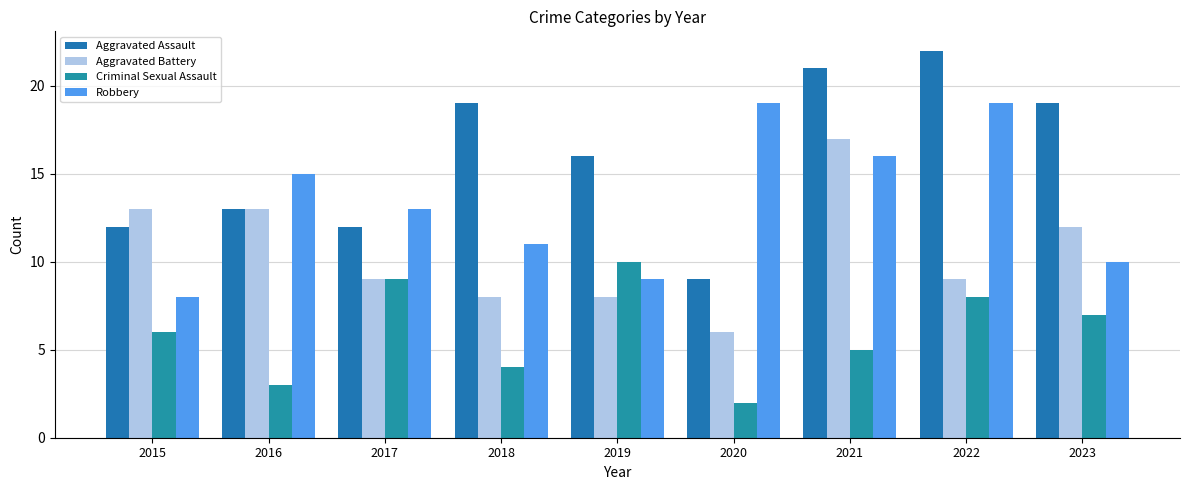

Reading left to right, transcribe all the data shown in this chart.

Aggravated Assault: 12	13	12	19	16	9	21	22	19
Aggravated Battery: 13	13	9	8	8	6	17	9	12
Criminal Sexual Assault: 6	3	9	4	10	2	5	8	7
Robbery: 8	15	13	11	9	19	16	19	10